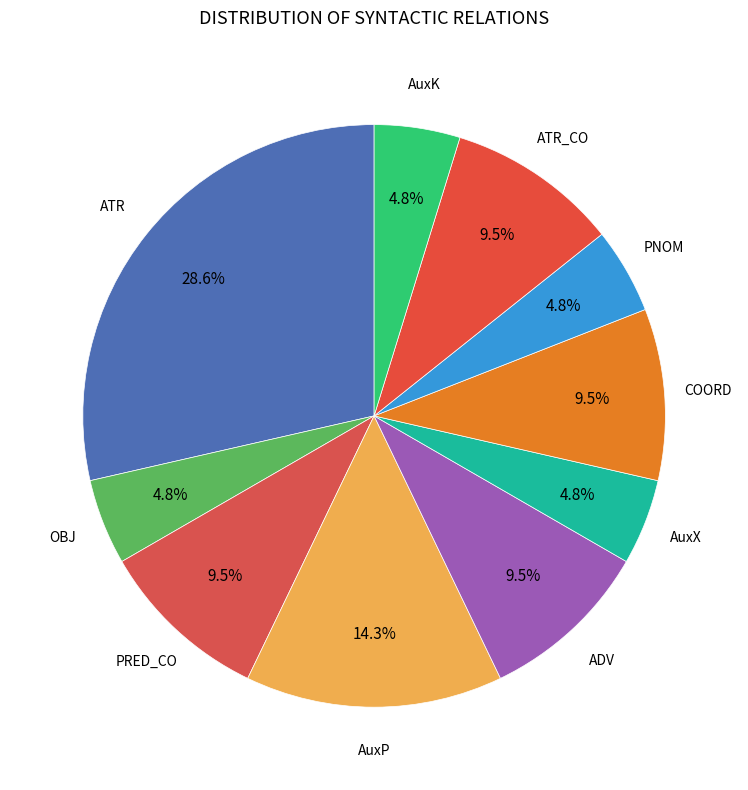

How many segments does this pie chart have?

10